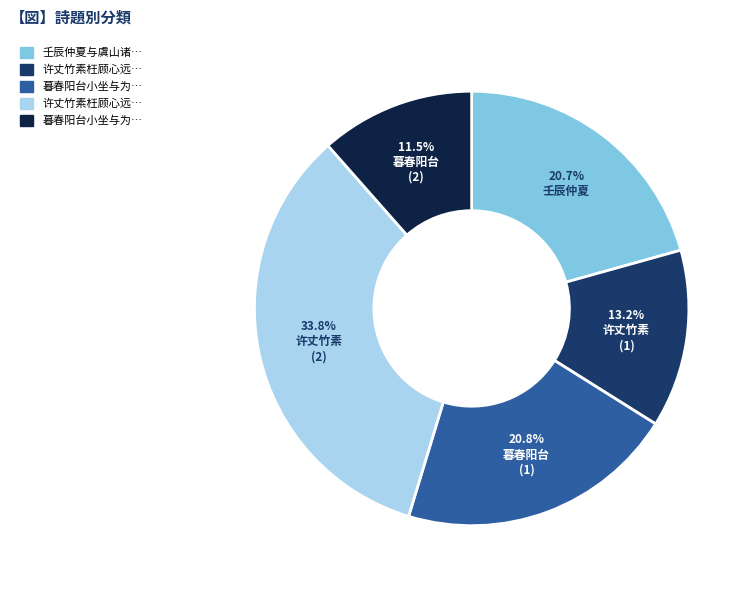

Is there any slice that represents more than half of the pie?

No